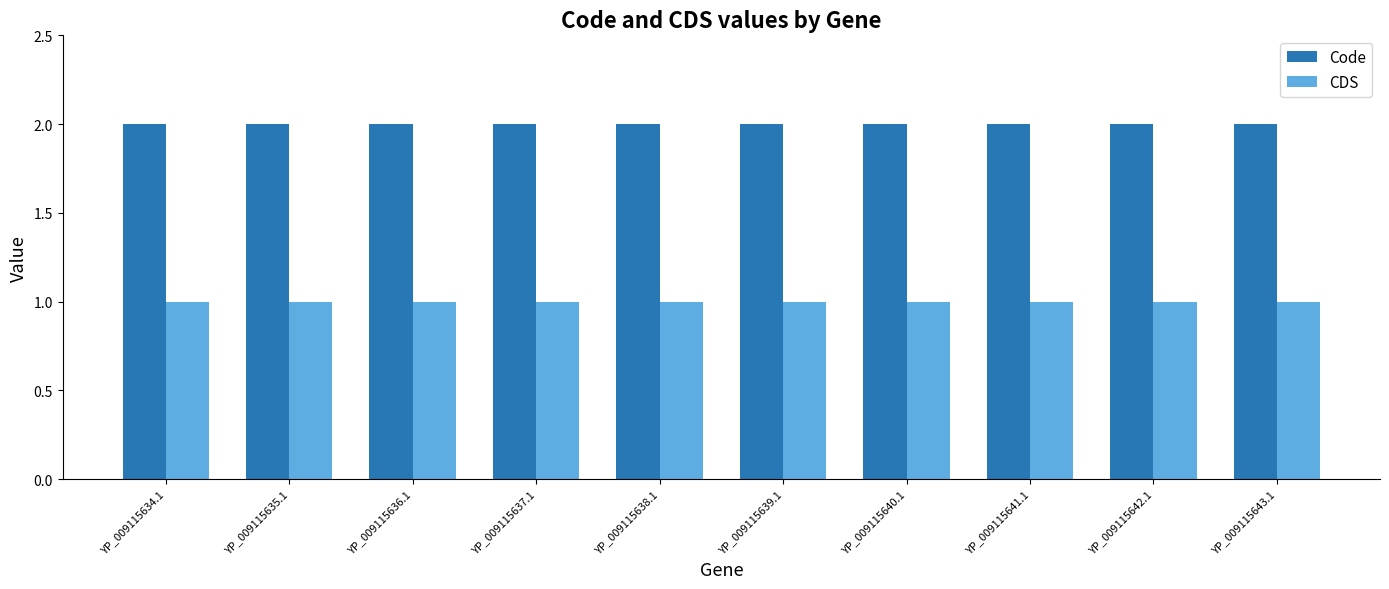

What is the difference between the highest and lowest values at YP_009115641.1?

1